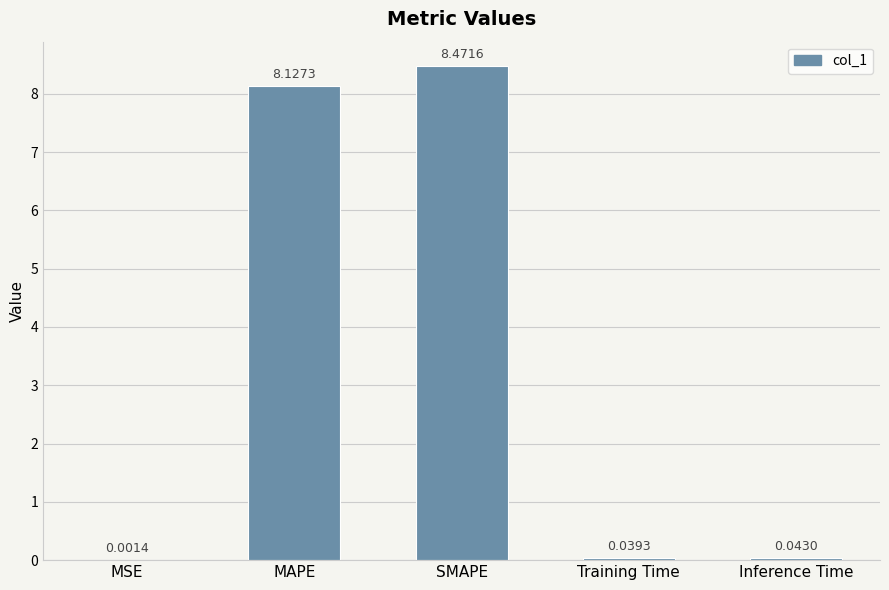

At which category does the chart reach its peak across all series?

SMAPE